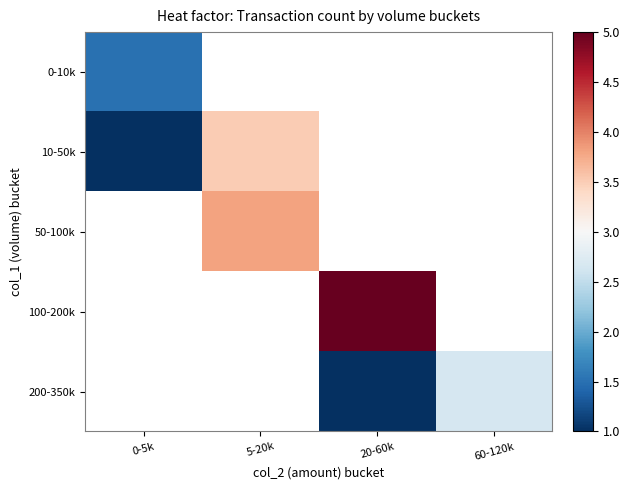

Is it true that 10-50k equals 1.6 at 0-5k?

False